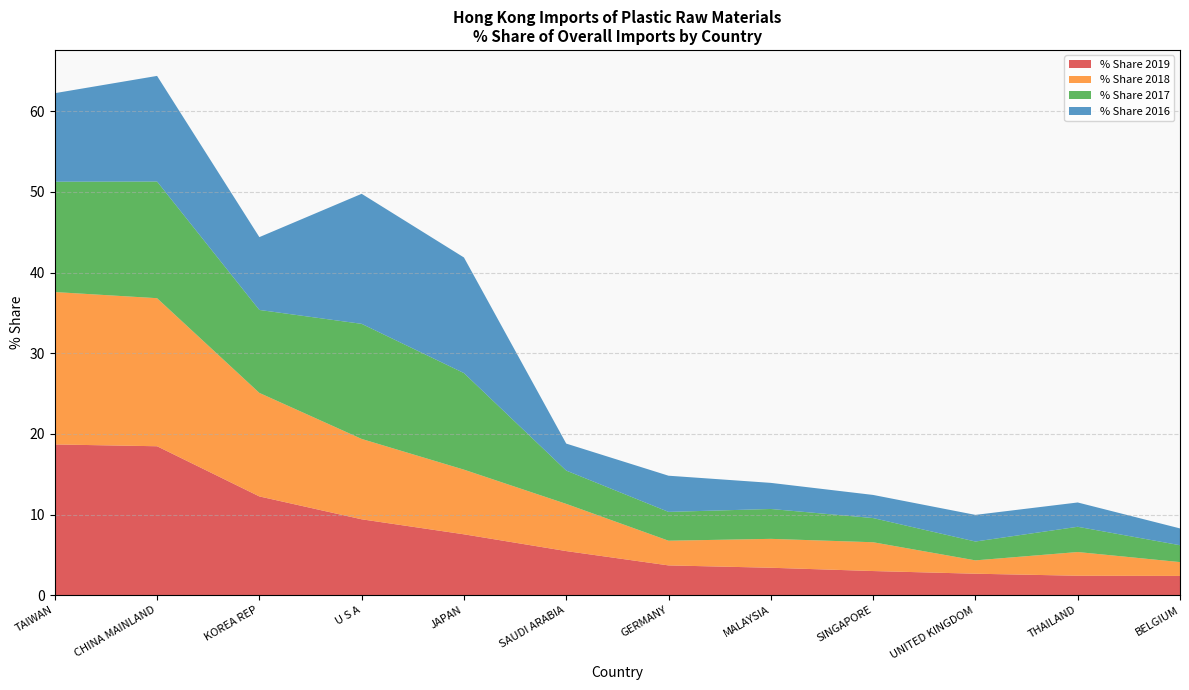

Reading left to right, transcribe all the data shown in this chart.

% Share 2019: 18.7	18.5	12.2	9.4	7.6	5.5	3.7	3.4	3.0	2.7	2.4	2.4
% Share 2018: 18.9	18.4	12.8	10.0	8.0	5.8	3.1	3.6	3.6	1.7	2.9	1.7
% Share 2017: 13.7	14.5	10.3	14.3	12.0	4.1	3.6	3.7	3.0	2.3	3.1	2.1
% Share 2016: 11.0	13.1	9.0	16.1	14.3	3.3	4.5	3.2	2.9	3.3	3.0	2.1